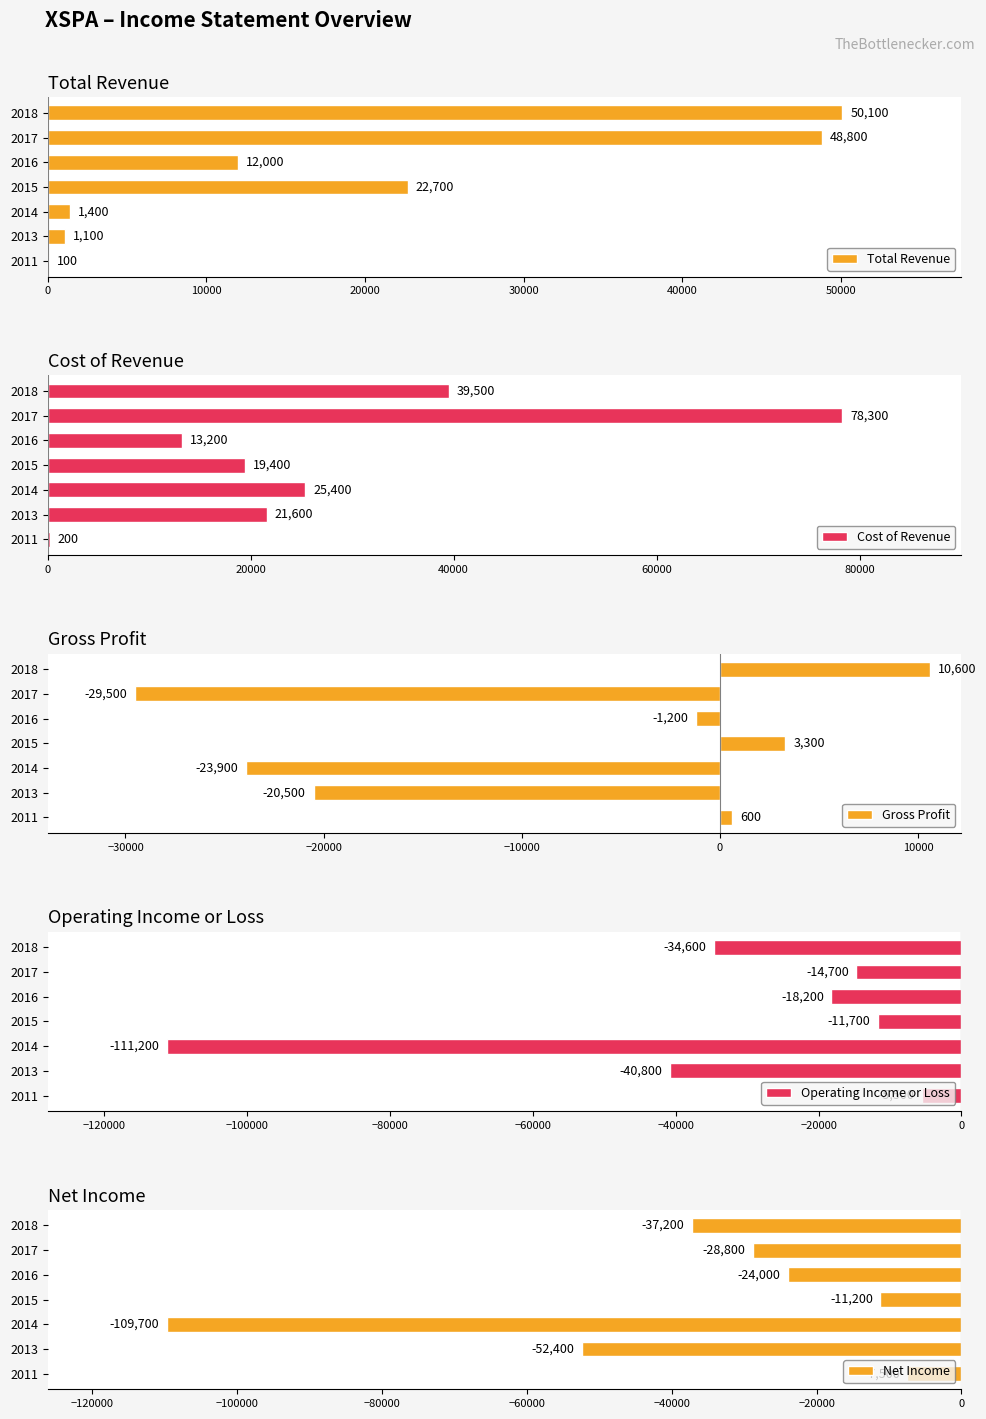

How many data points does each series have?

7